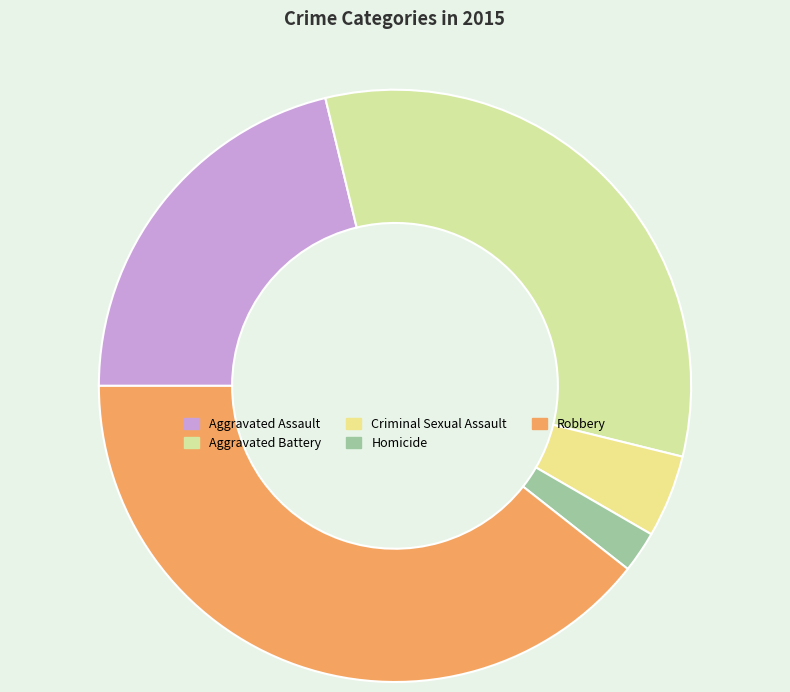

To the nearest percent, what is the combined percentage of Robbery and Aggravated Assault?

61%